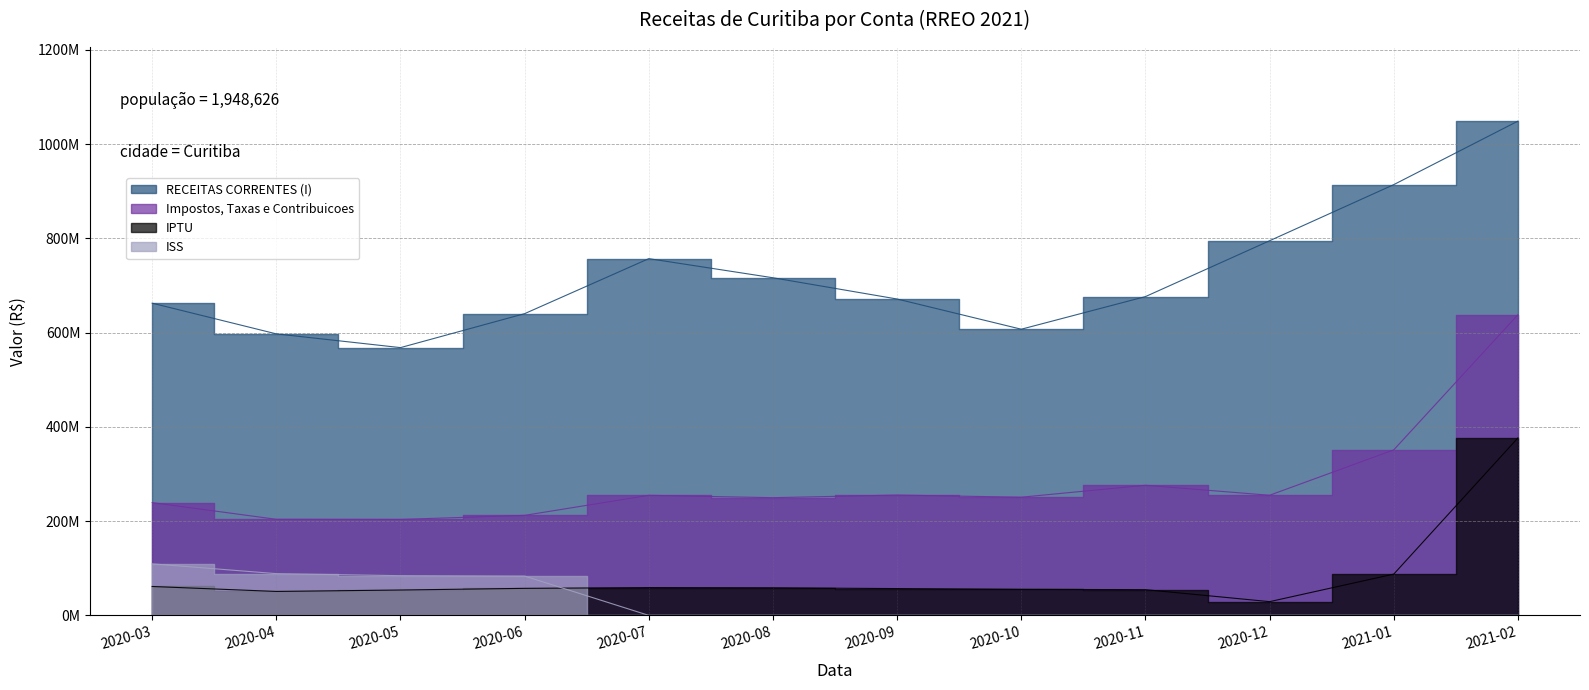

Which category has the highest value in the RECEITAS CORRENTES (I) series?

2021-02